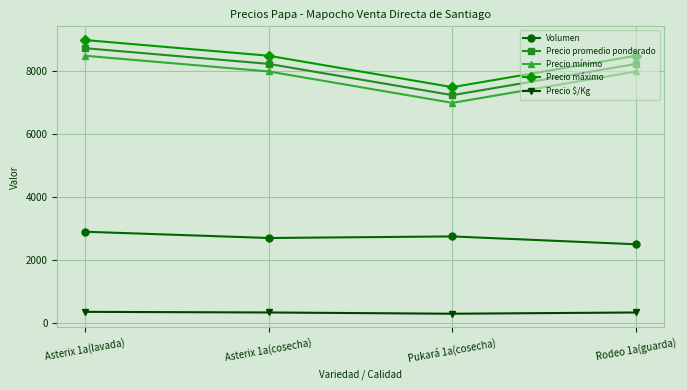

The value of Precio máximo at Asterix 1a(cosecha) is 8500. True or false?

True